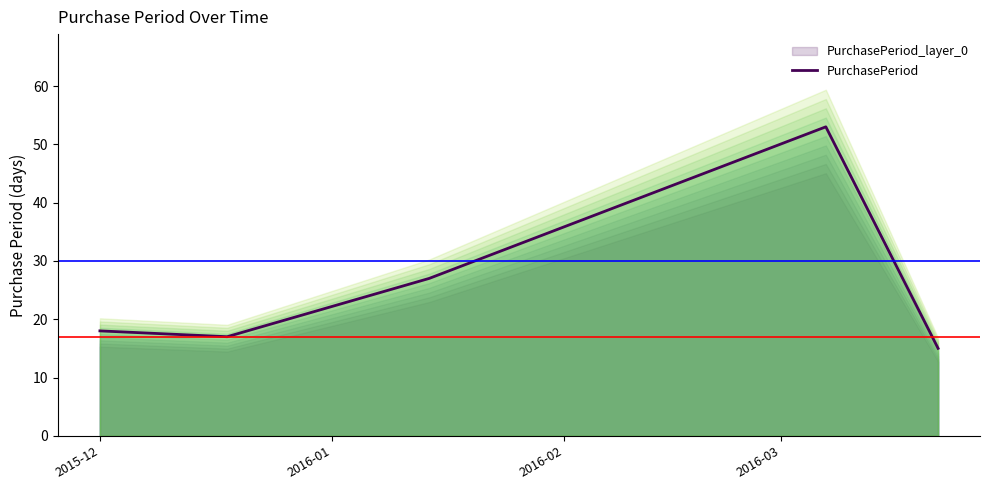

What is the average value?

26